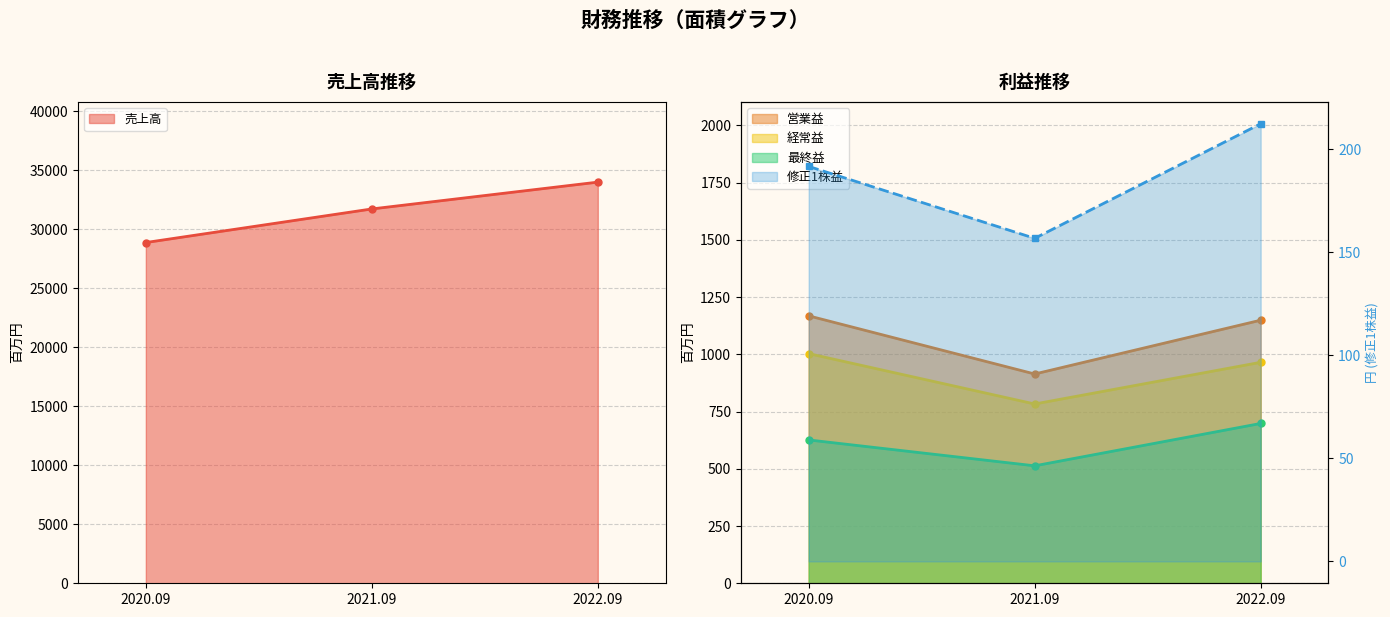

At how many categories does at least one series exceed 23027?

3